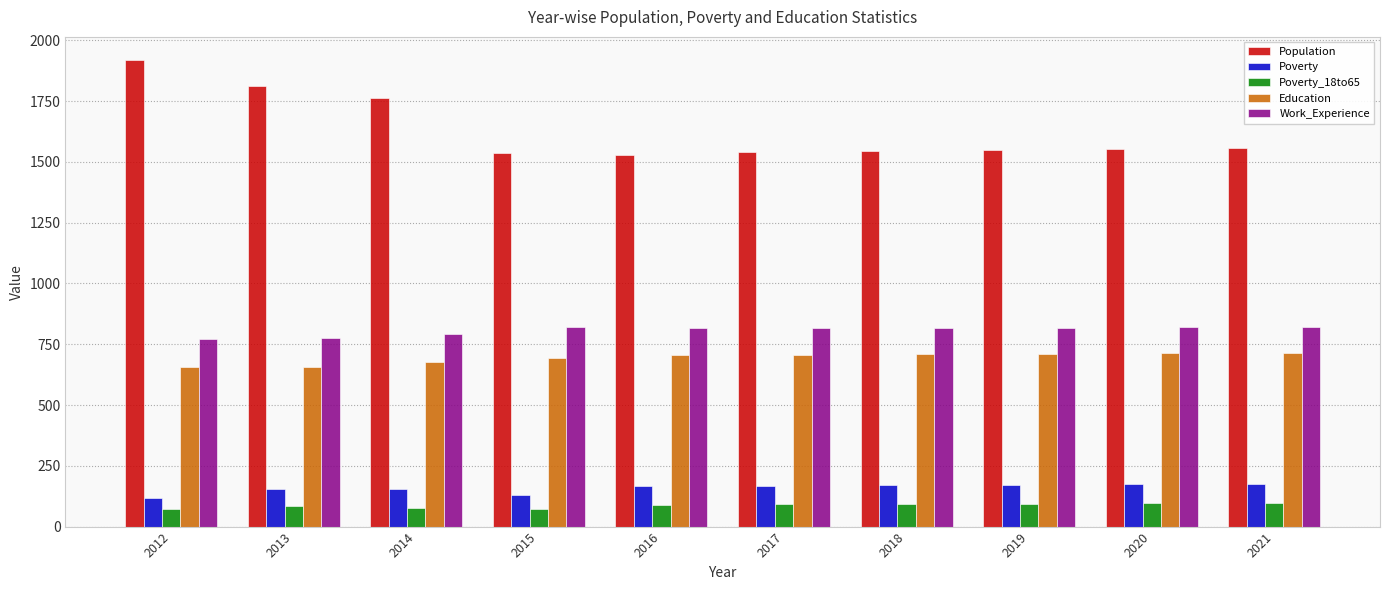

What are all the series names shown in the legend?

Population, Poverty, Poverty_18to65, Education, Work_Experience